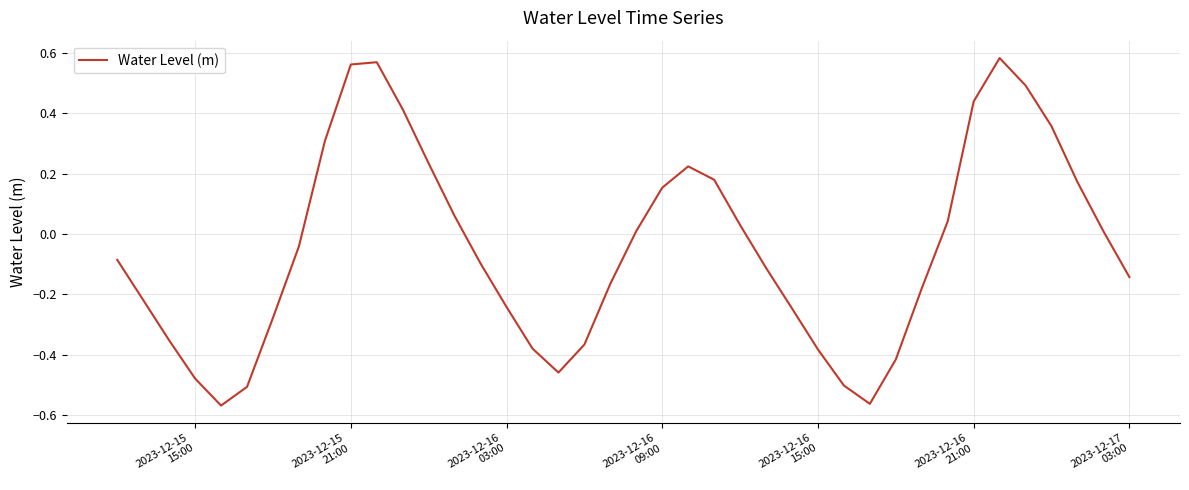

Reading left to right, what are all the values shown in this chart?

-0.1	-0.2	-0.4	-0.5	-0.6	-0.5	-0.3	-0.0	0.3	0.6	0.6	0.4	0.2	0.1	-0.1	-0.2	-0.4	-0.5	-0.4	-0.2	0.0	0.2	0.2	0.2	0.0	-0.1	-0.2	-0.4	-0.5	-0.6	-0.4	-0.2	0.0	0.4	0.6	0.5	0.4	0.2	0.0	-0.1